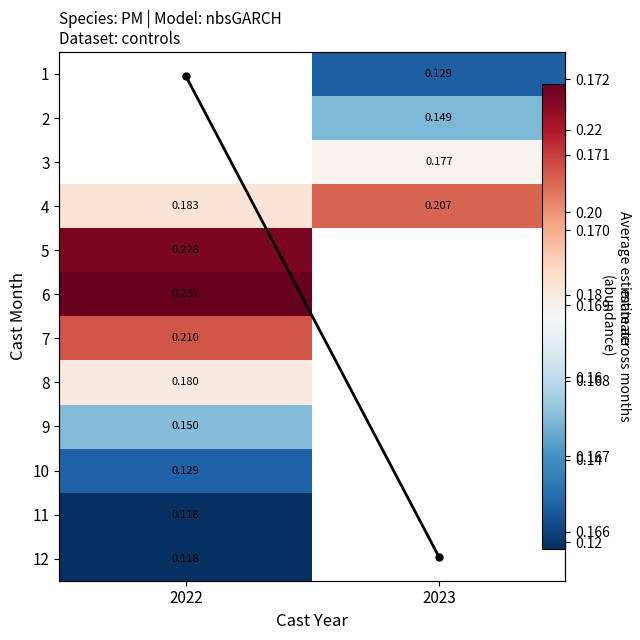

The value of 2 at 2023 is 0.1. True or false?

True